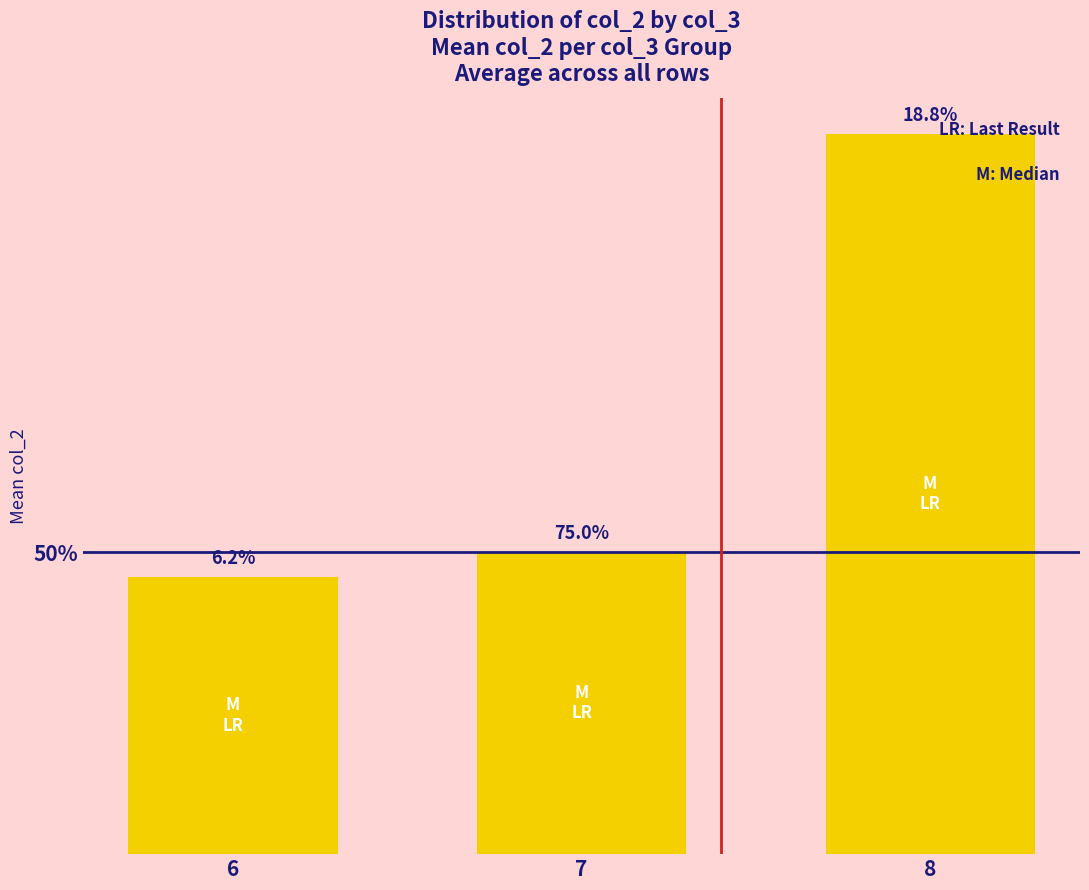

Are the bars horizontal?

No